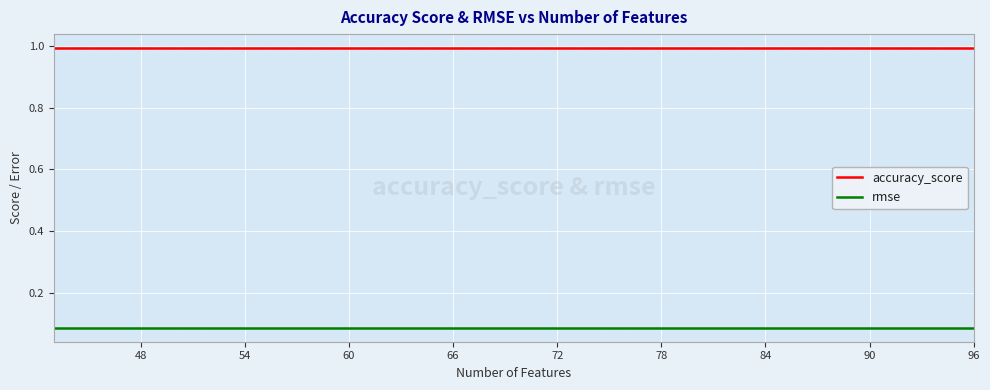

What is the lowest value of the accuracy_score series?

1.0